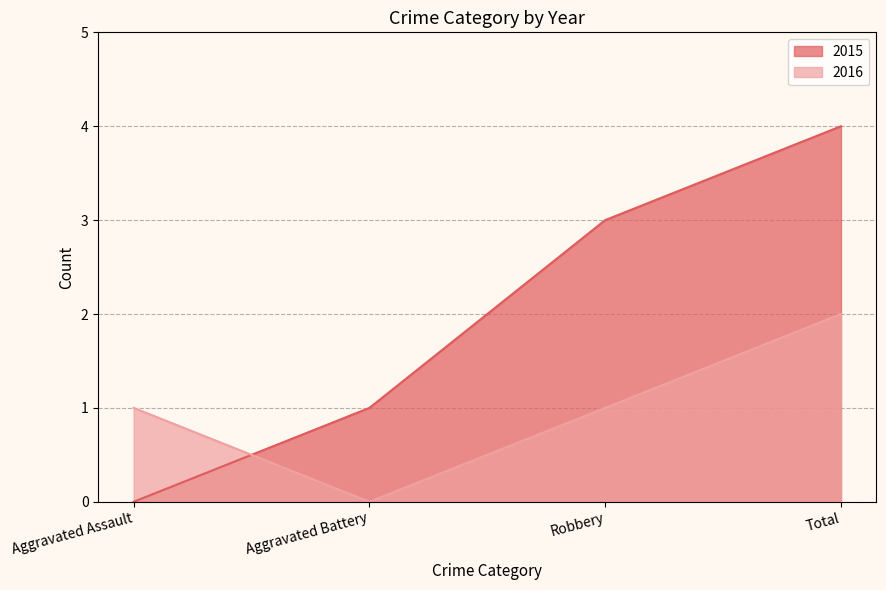

What is the difference between the highest and lowest values at Total?

2